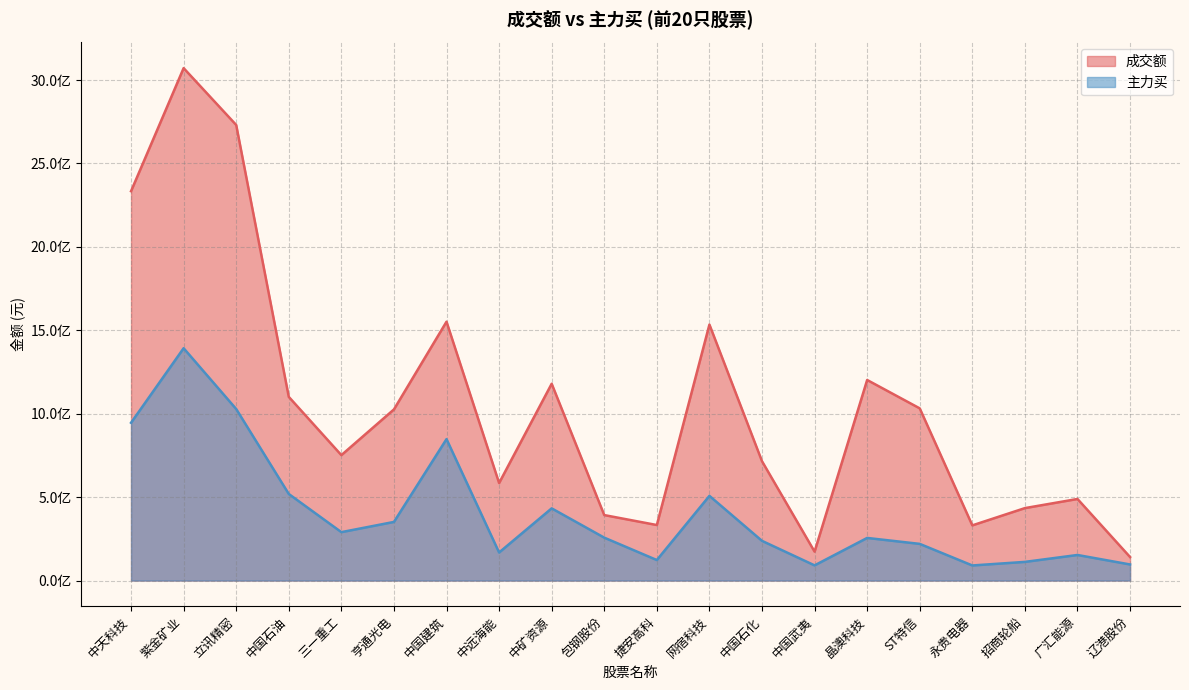

Does the chart have visible grid lines?

Yes